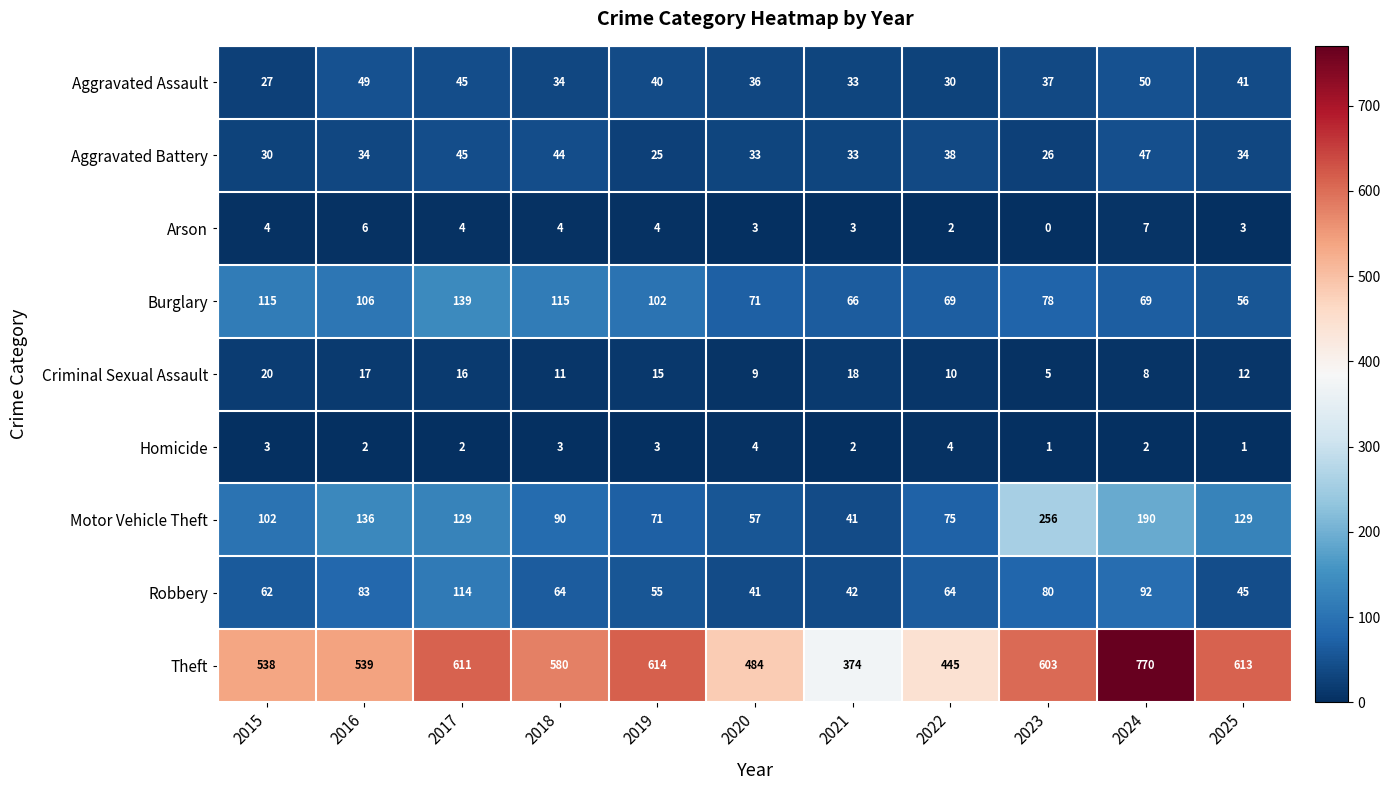

At 2018, list the series in order from largest to smallest.

Theft, Burglary, Motor Vehicle Theft, Robbery, Aggravated Battery, Aggravated Assault, Criminal Sexual Assault, Arson, Homicide